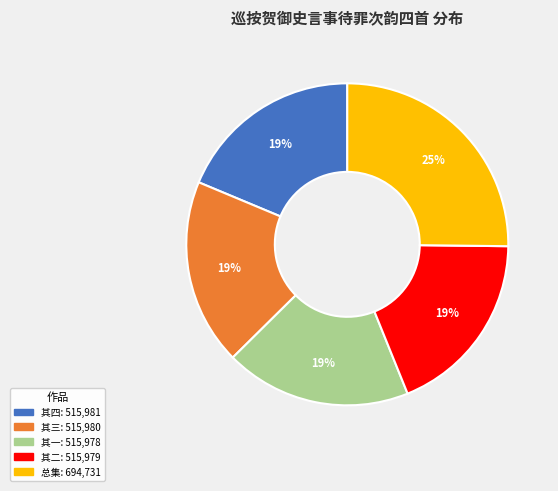

Is there any slice that represents more than half of the pie?

No